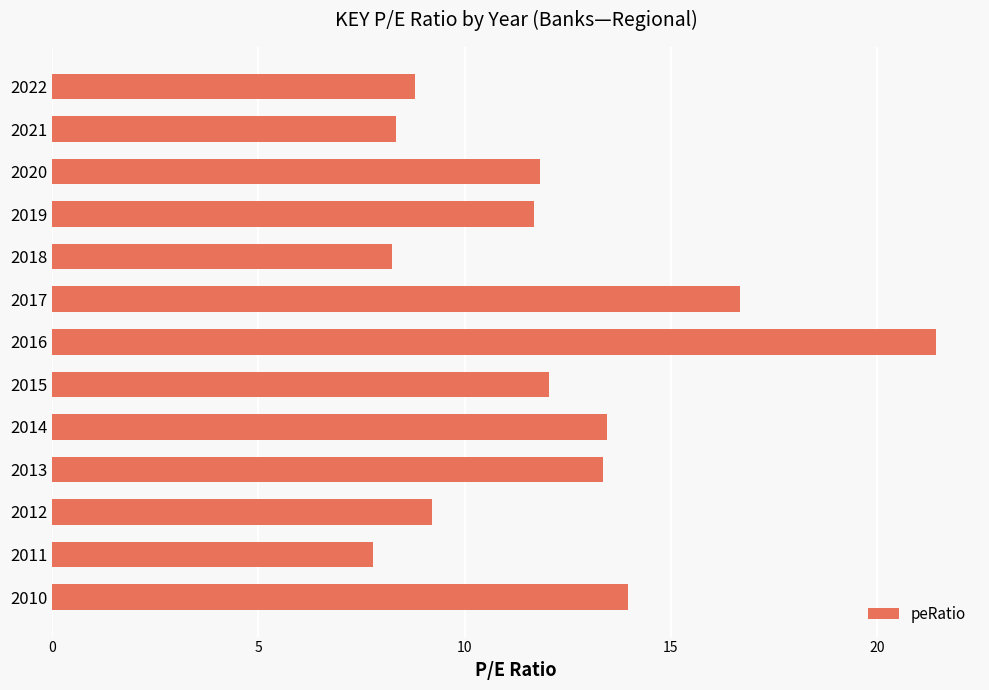

Are the bars grouped side by side (vs. stacked)?

No